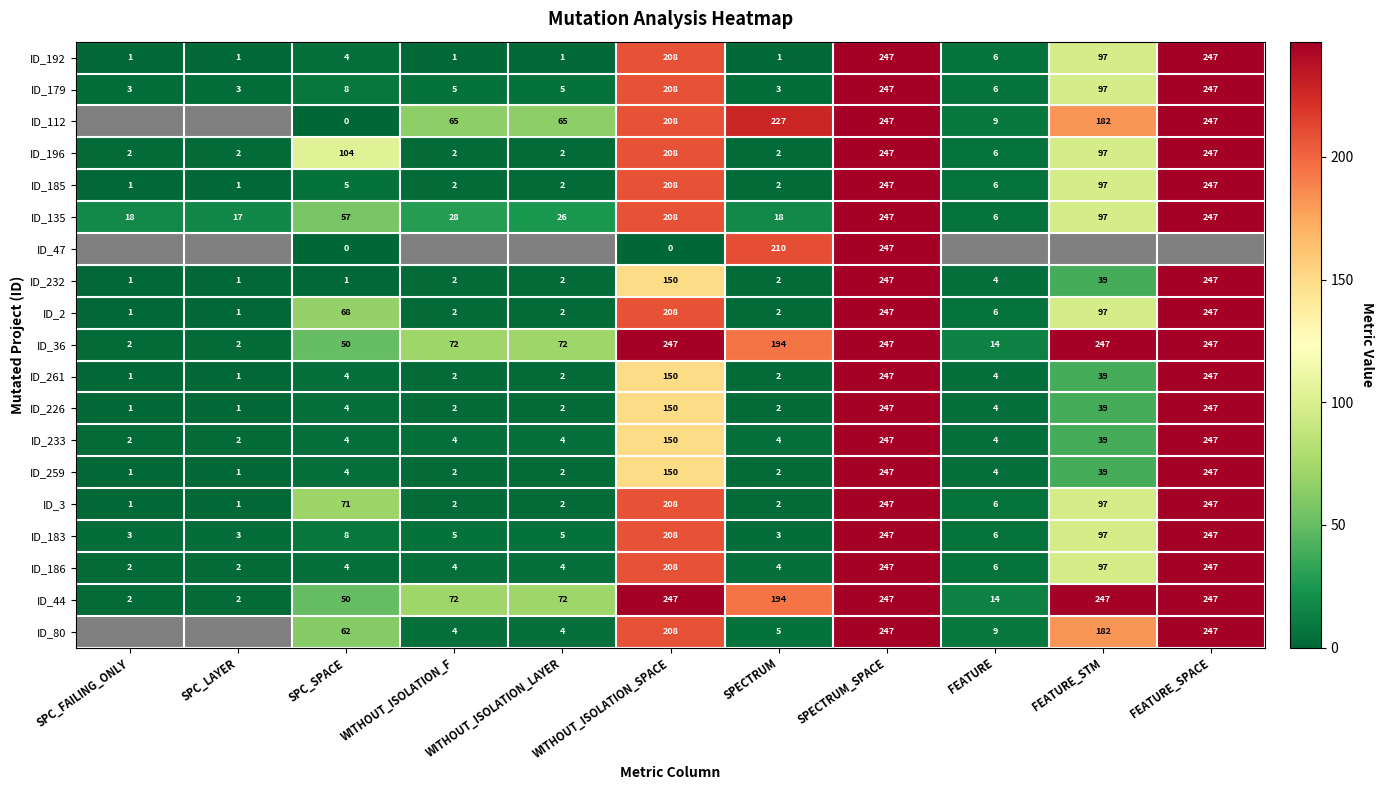

How many values in the ID_2 series are below 6?

5